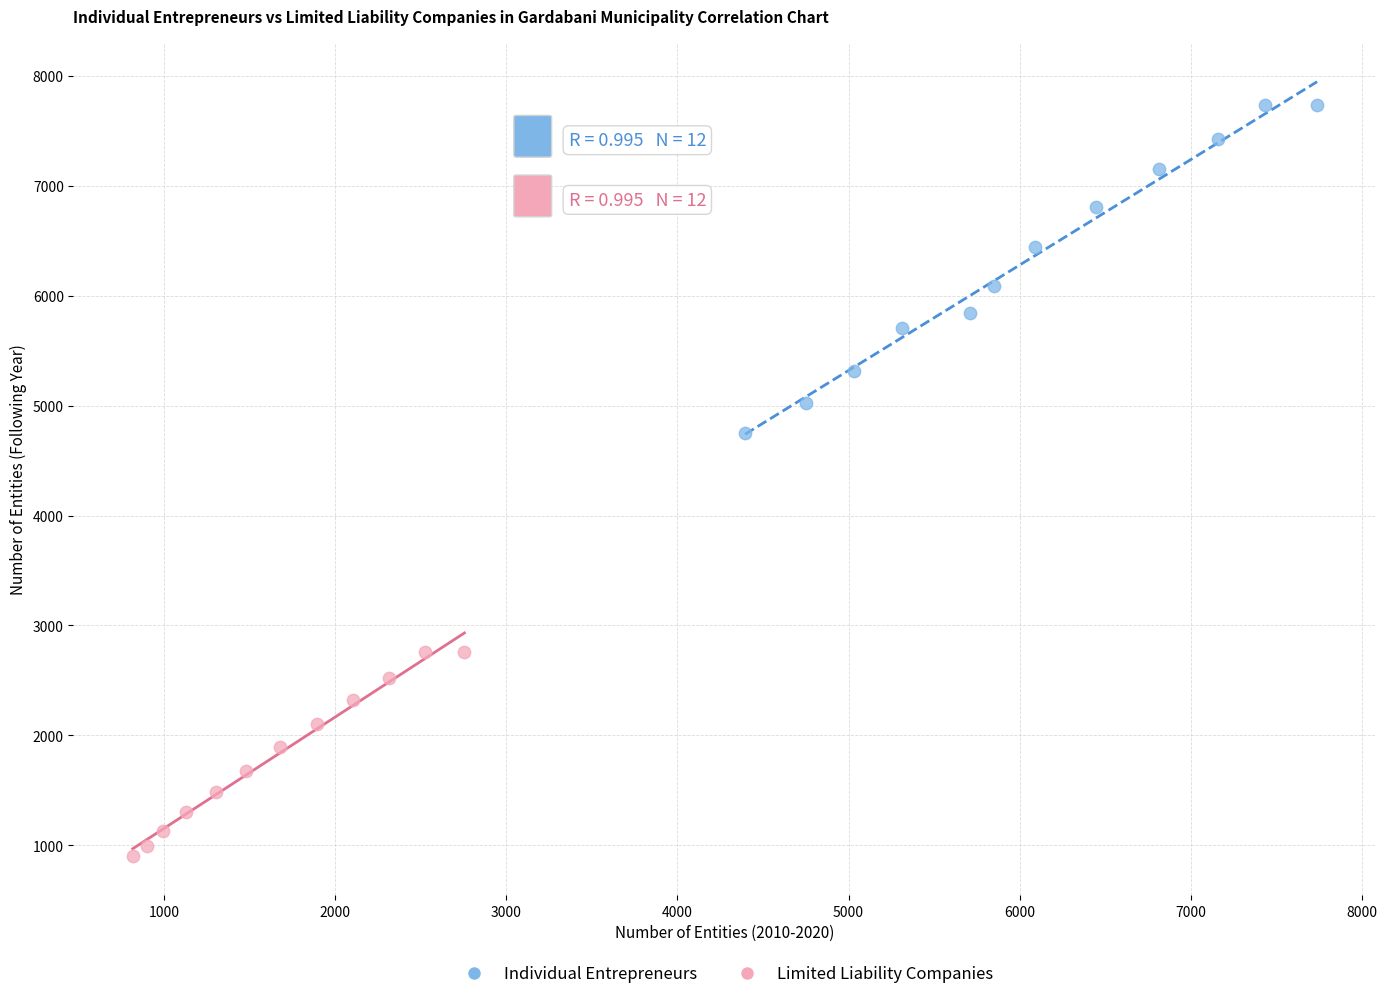

Which series reaches the maximum Y coordinate?

Individual Entrepreneurs